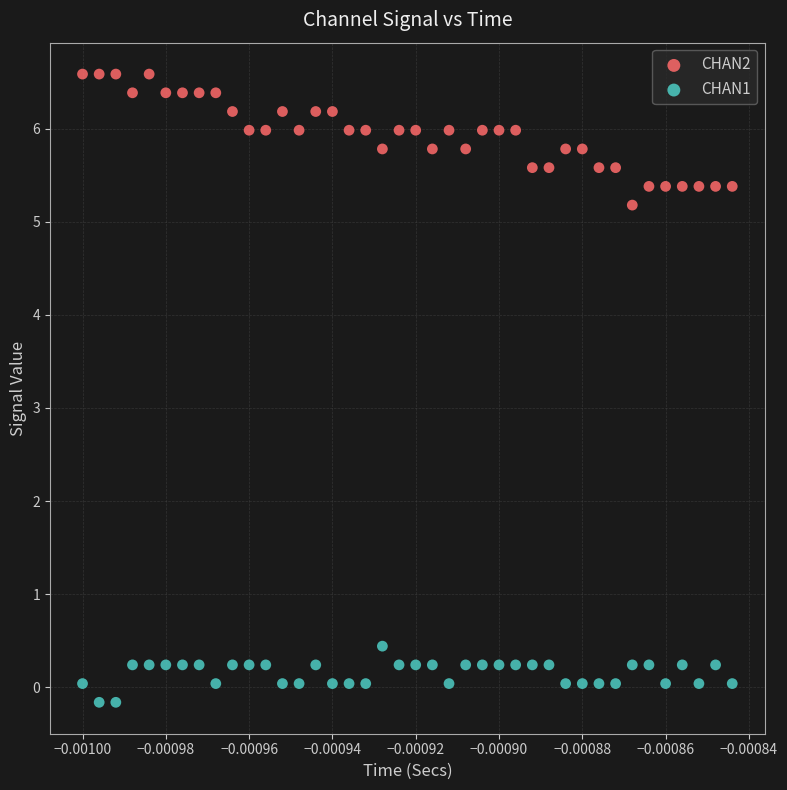

Across all data points, what is the range of Y values (max minus min)?

6.7